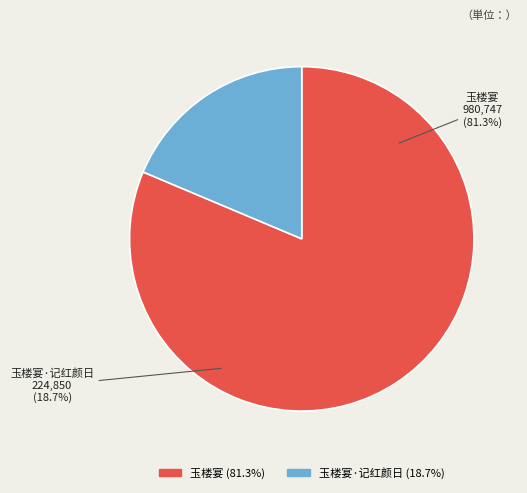

Which slice is the largest?

玉楼宴